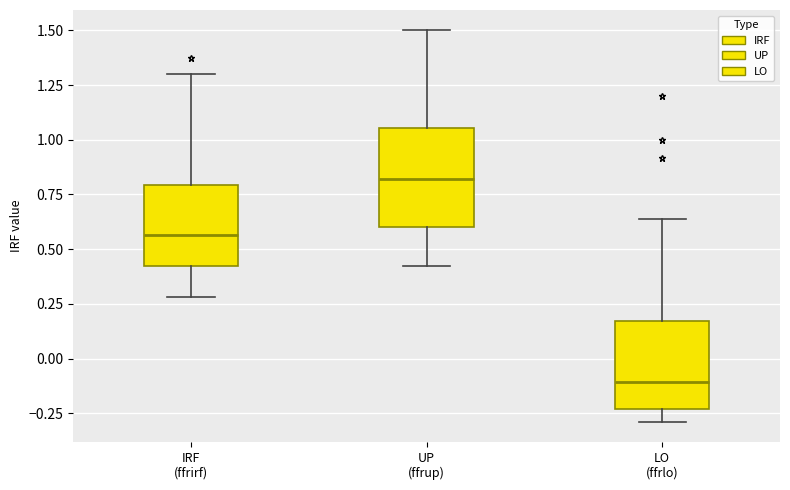

Where does the median line of the box for IRF (ffrirf) sit on the y-axis? The values are not printed on the chart, so give them approximately, as read against the axis.

0.55